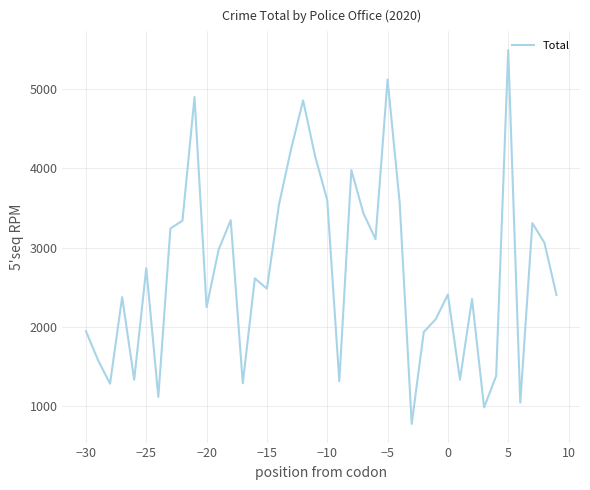

What is the difference between the maximum and minimum values?

4721